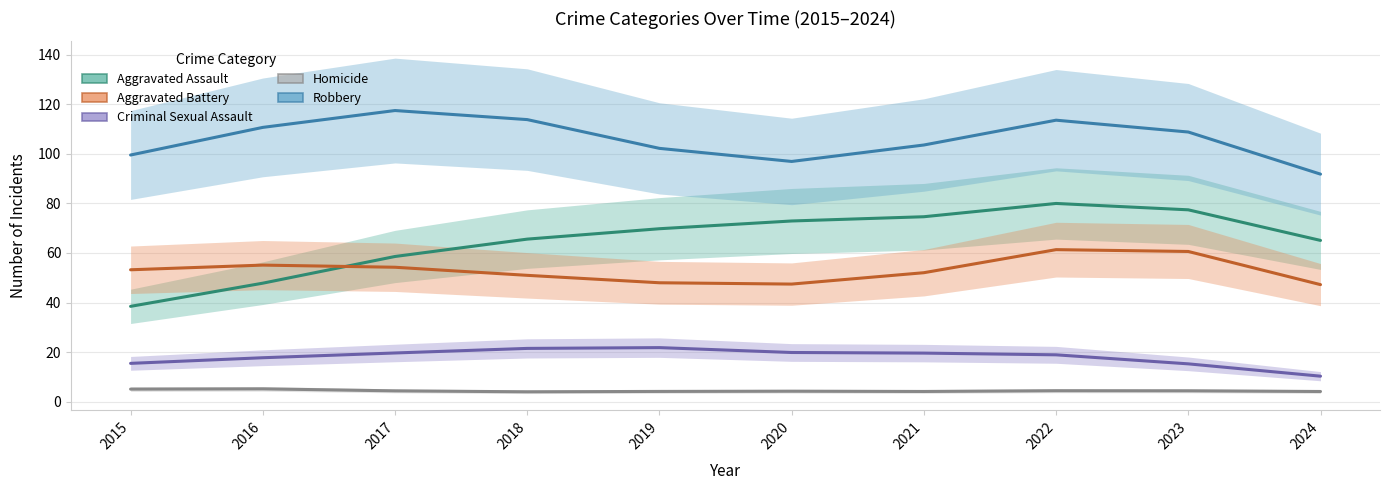

Does the chart have visible grid lines?

Yes